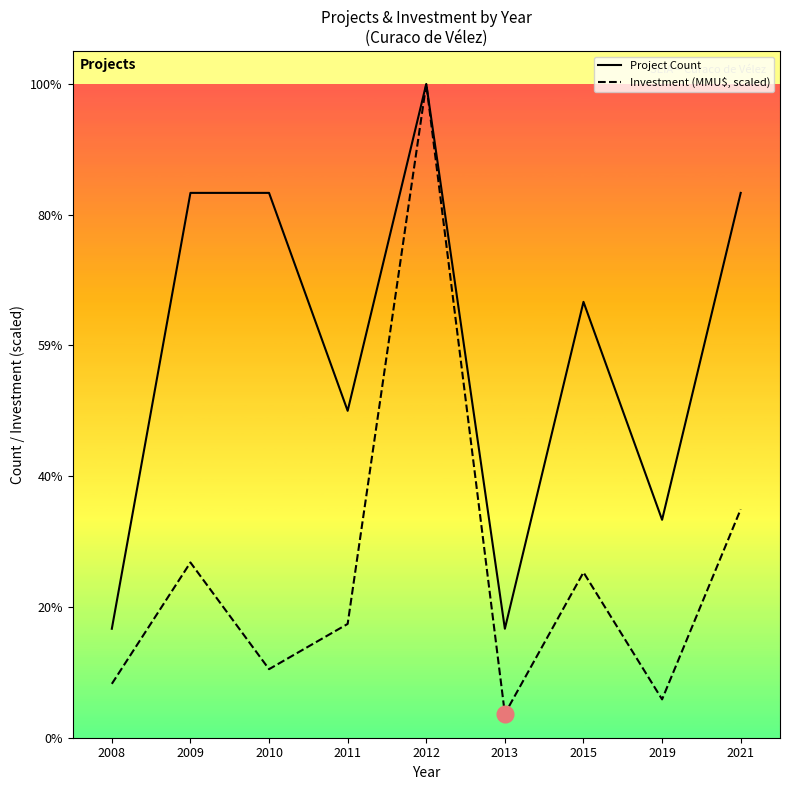

What is the sum of the Project Count values at 2019 and 2012?

8.0